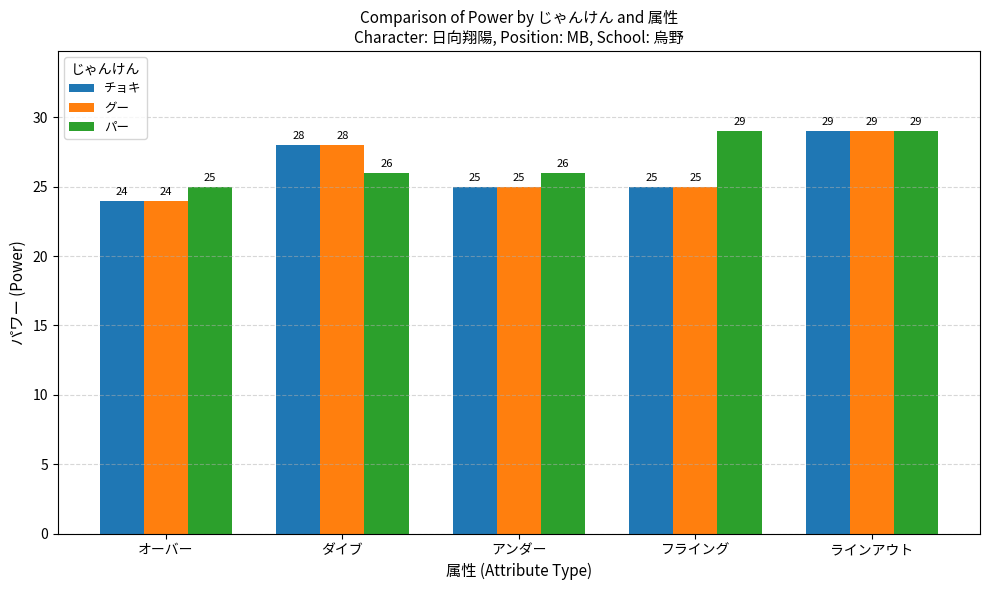

Count the パー values in the range 26 to 29.

4